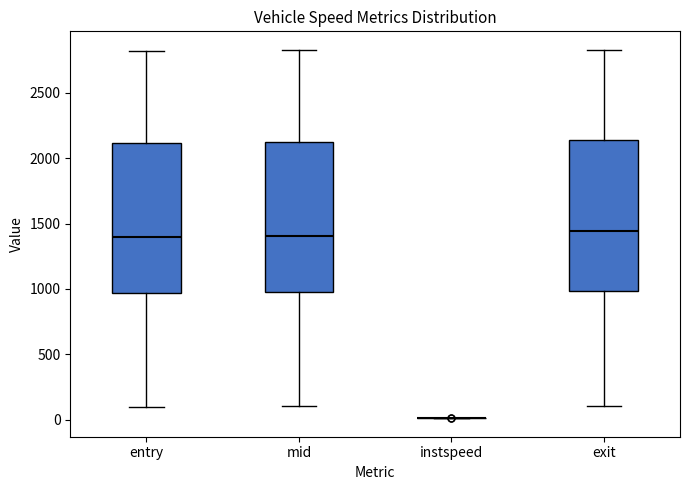

Reading left to right, read every box against the y-axis: the position of its median line, the range the box covers, and the ends of its whiskers. The values are not printed on the chart, so give them approximately, as read against the axis.

entry: median 1400, box 950 to 2100, whiskers 100 to 2800
mid: median 1400, box 950 to 2150, whiskers 100 to 2850
instspeed: box collapsed to a line at 0, whiskers 0 to 0
exit: median 1450, box 1000 to 2150, whiskers 100 to 2850